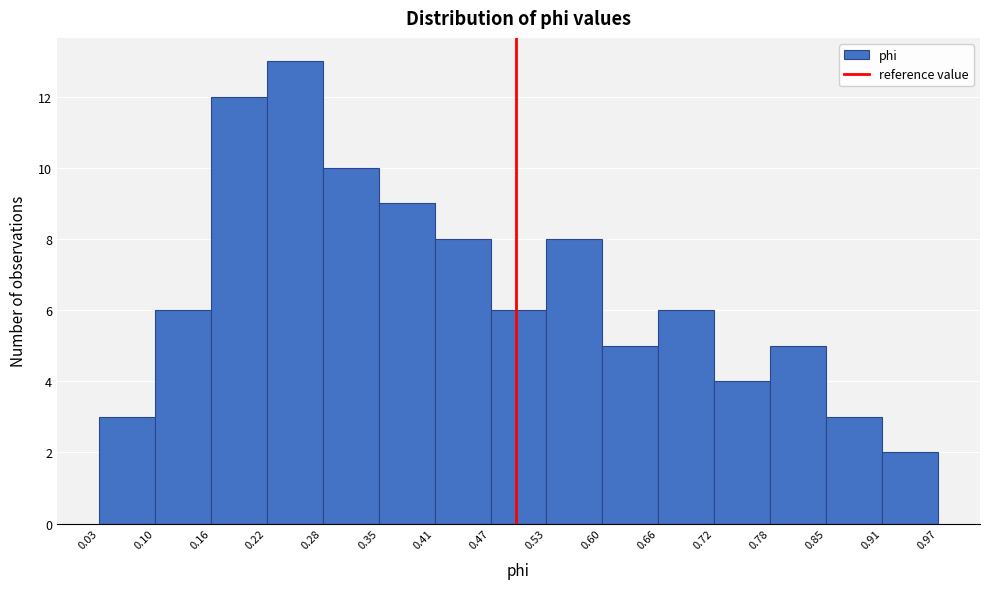

Which range on the x-axis has the tallest bar?

0.22 to 0.28